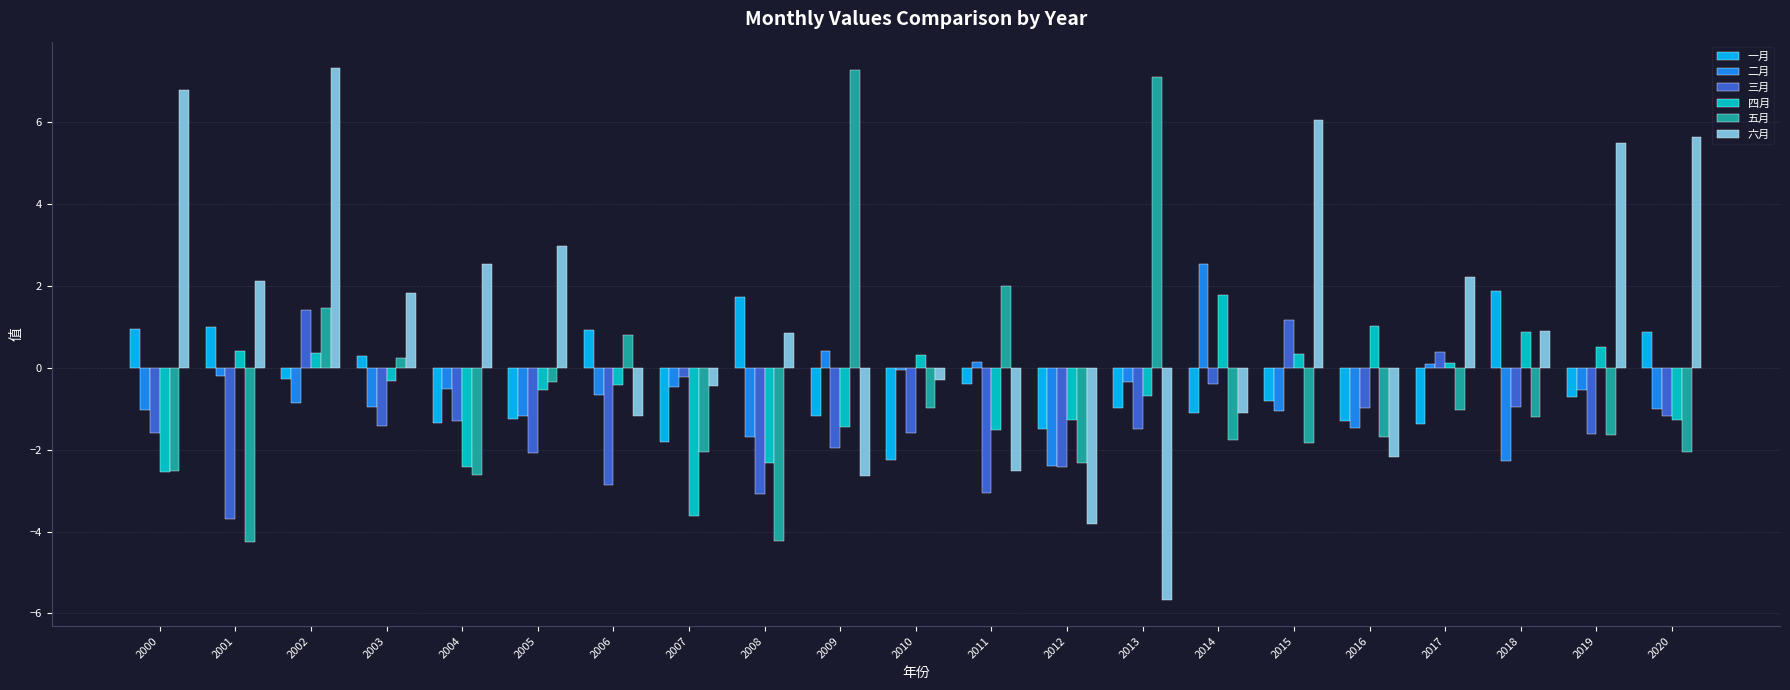

Which series changed the most between 2001 and 2009?

五月